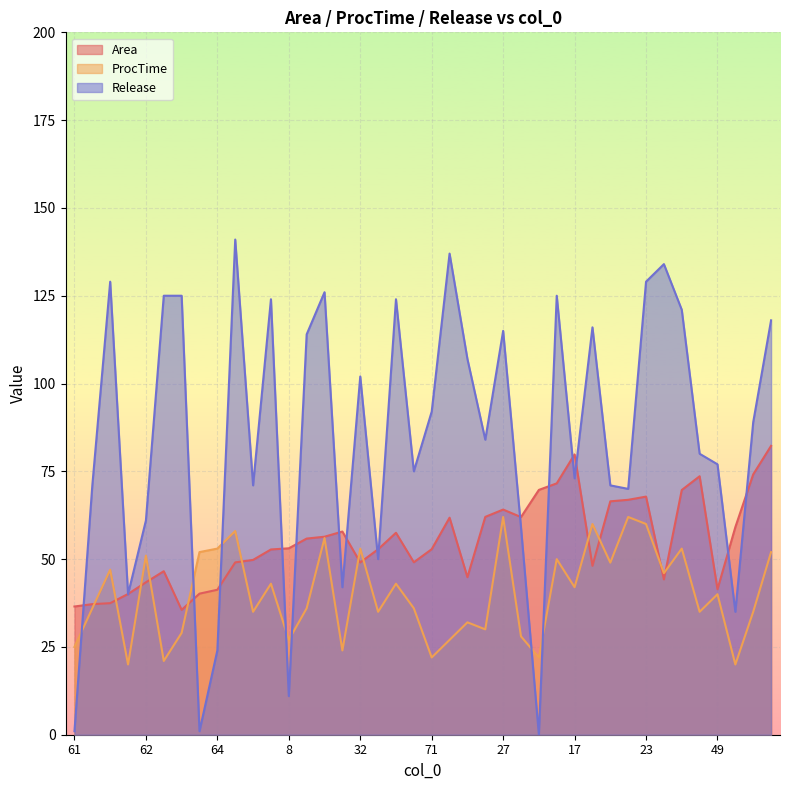

Is it true that Release equals 125.0 at 1?

True